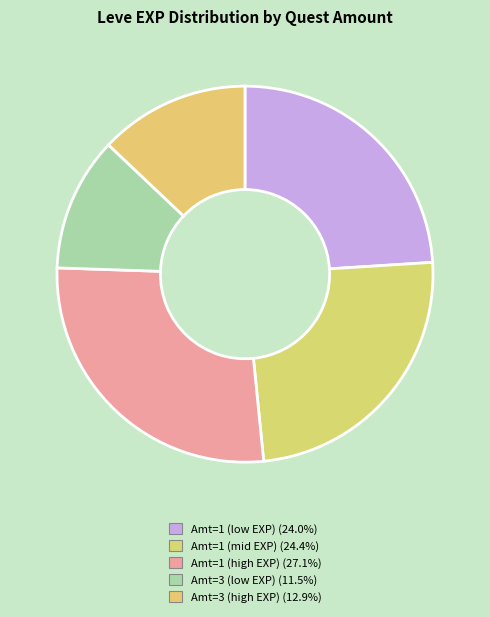

How many slices are in this pie chart?

5